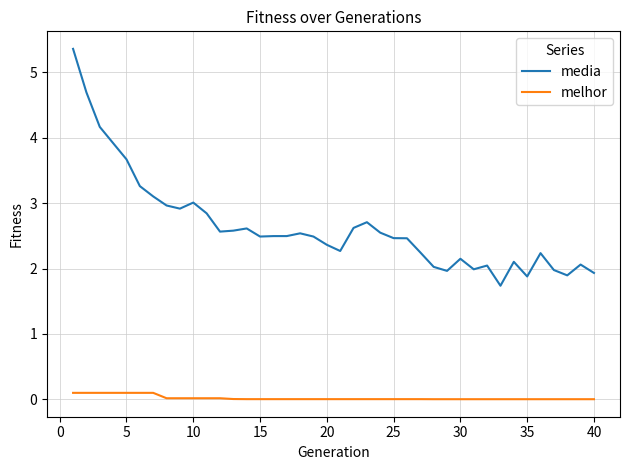

List the series in order of their peak value, lowest first.

melhor, media